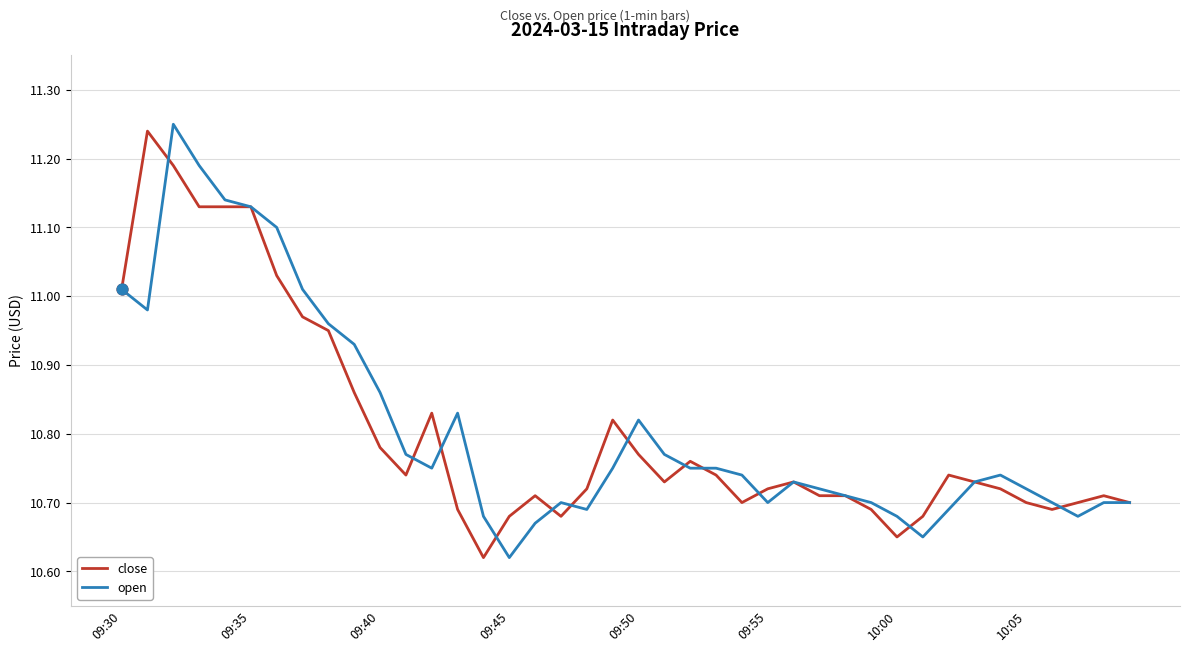

What are all the series names shown in the legend?

close, open